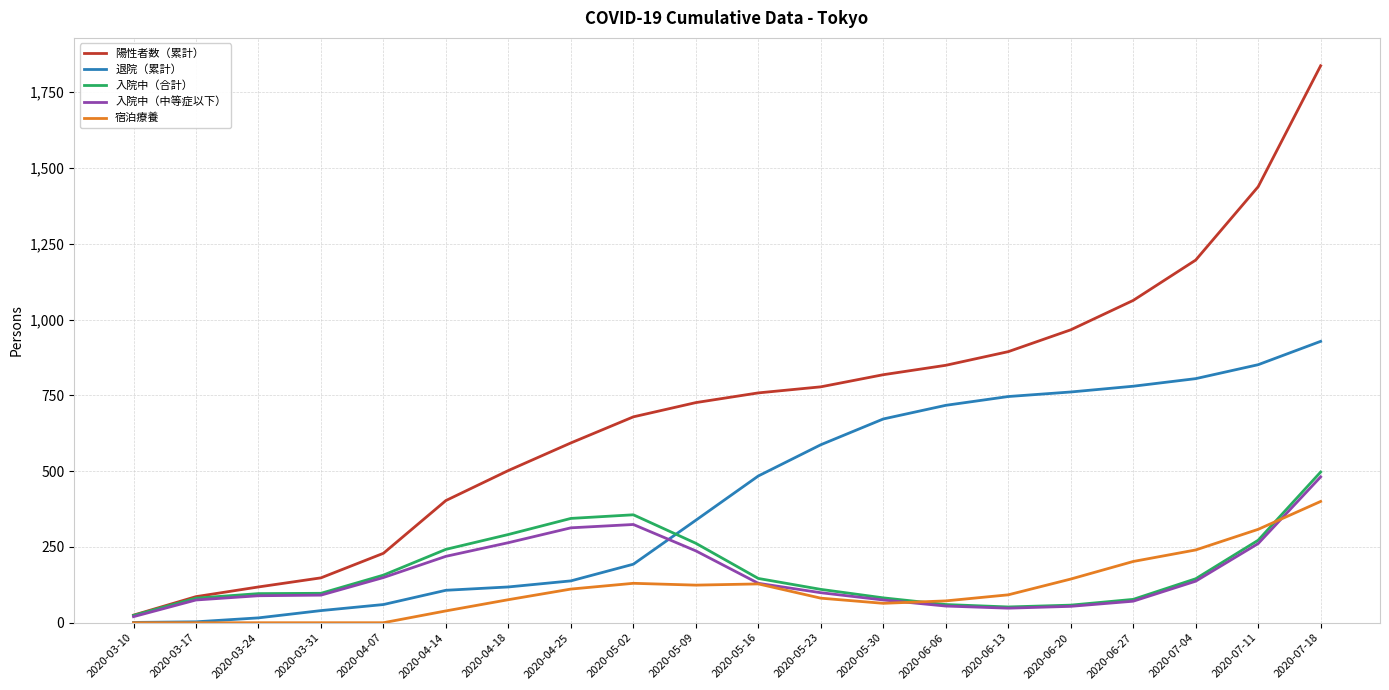

What is the difference between the highest and lowest values at 2020-06-27?

992